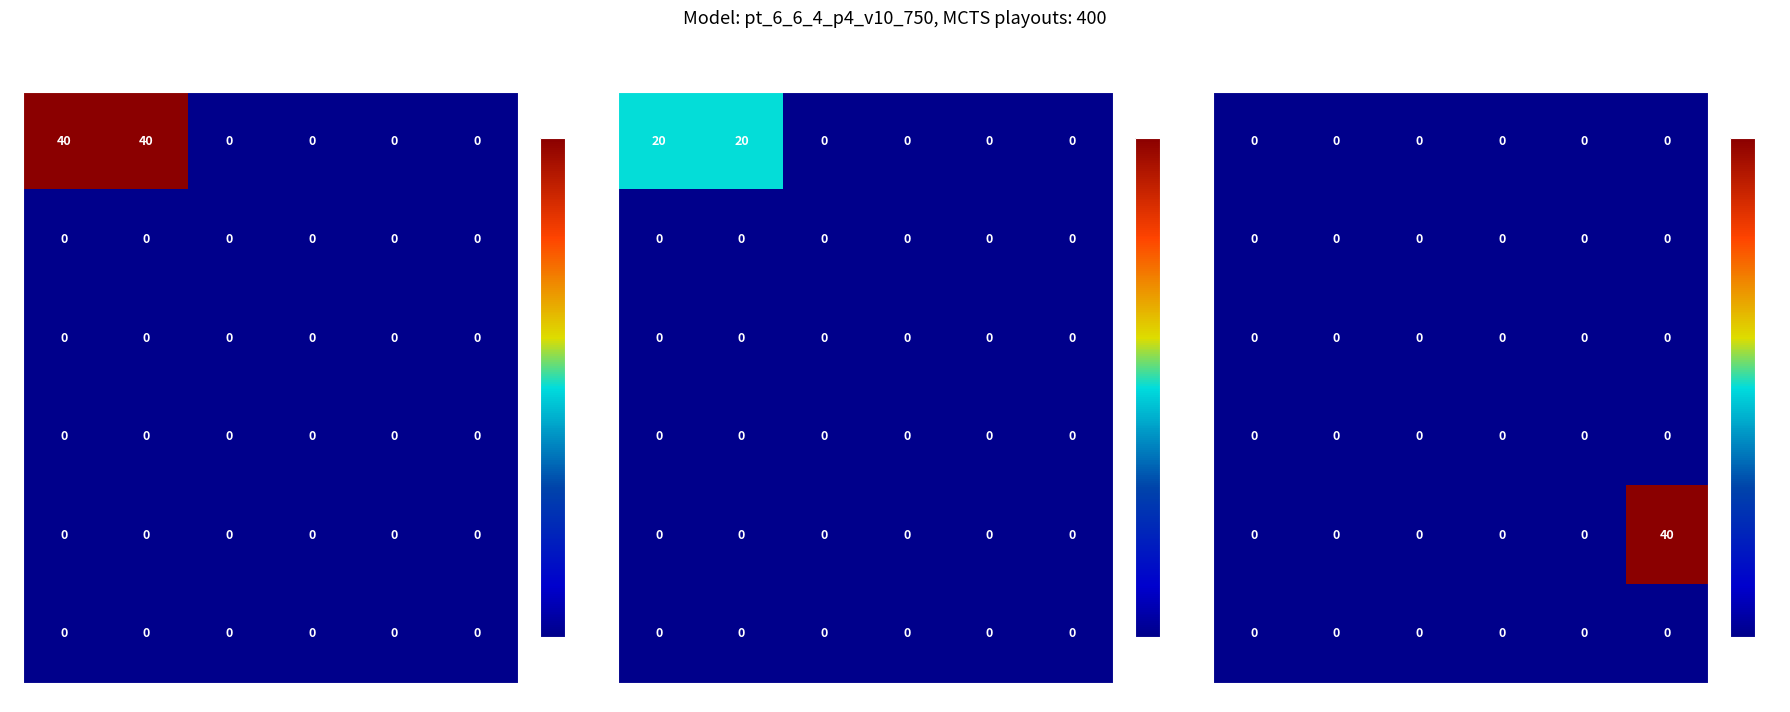

Is the value of 2 at f greater than the value of 4 at d?

No